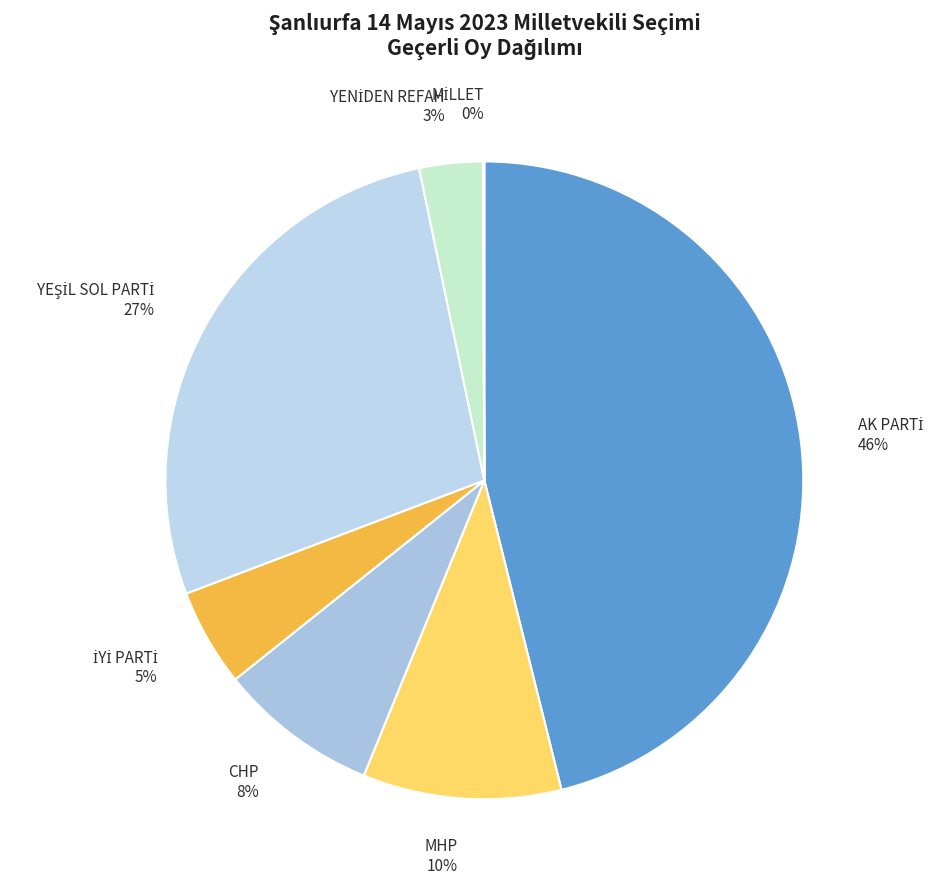

Is there any slice that represents more than half of the pie?

No